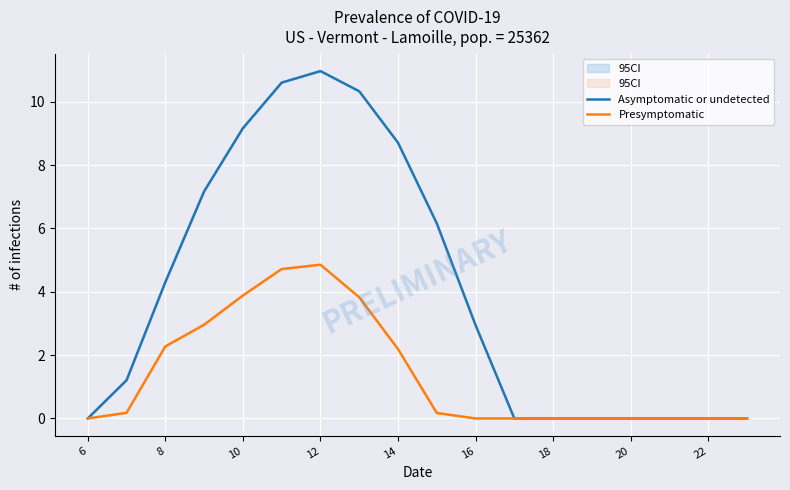

What is the highest value of the Asymptomatic or undetected series?

11.0